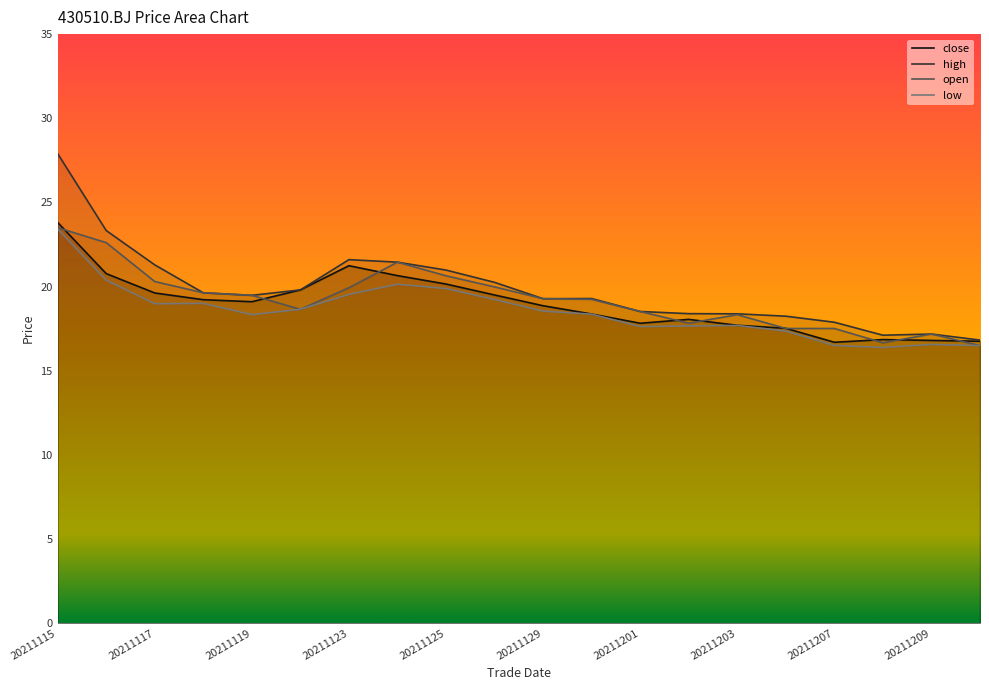

Is the value of low at 20211126 greater than the value of high at 20211115?

No